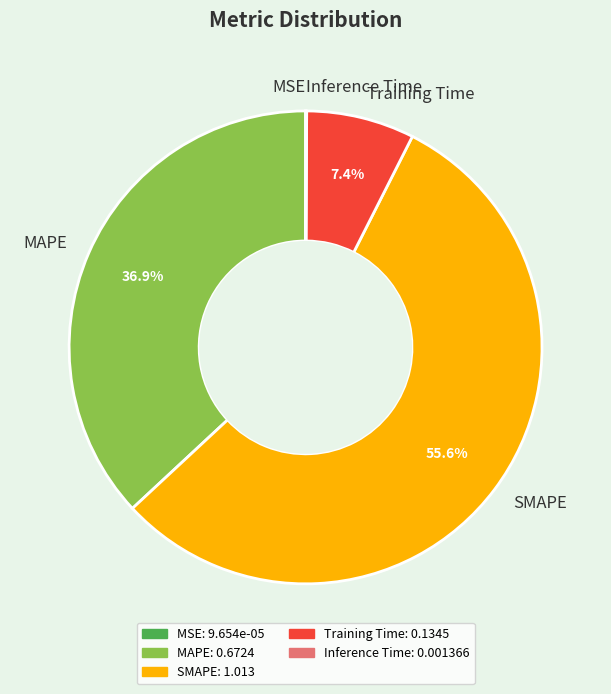

What percentage do SMAPE and Training Time together represent?

63.0%